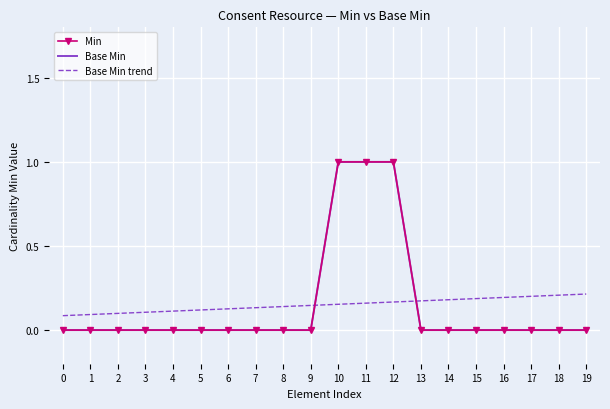

At which category is the sum across all series the highest?

12